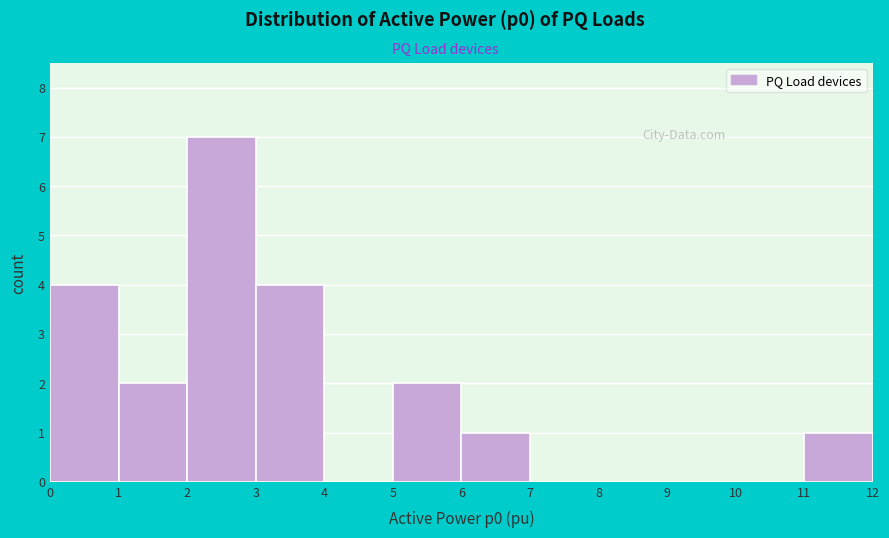

Which range on the x-axis has the tallest bar?

2 to 3